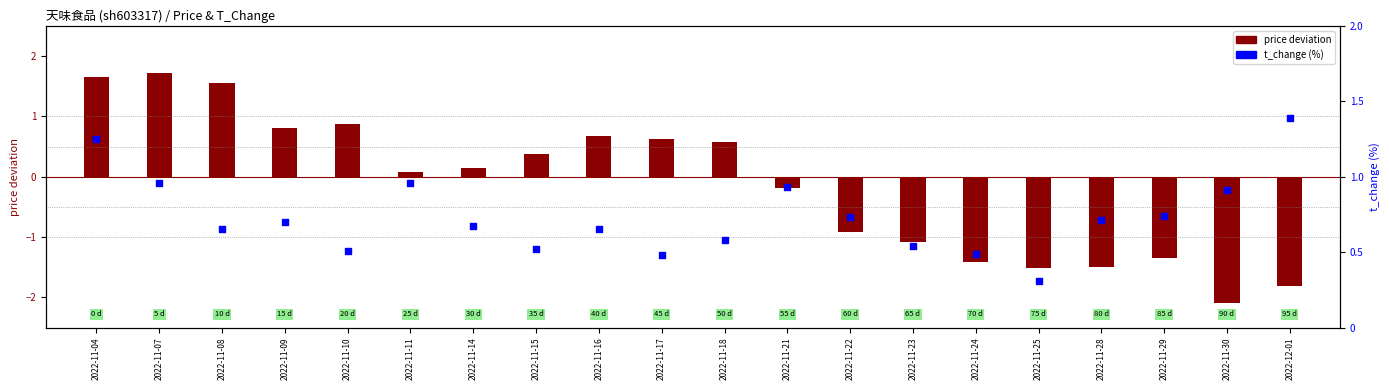

Which series contains the highest Y value?

price deviation